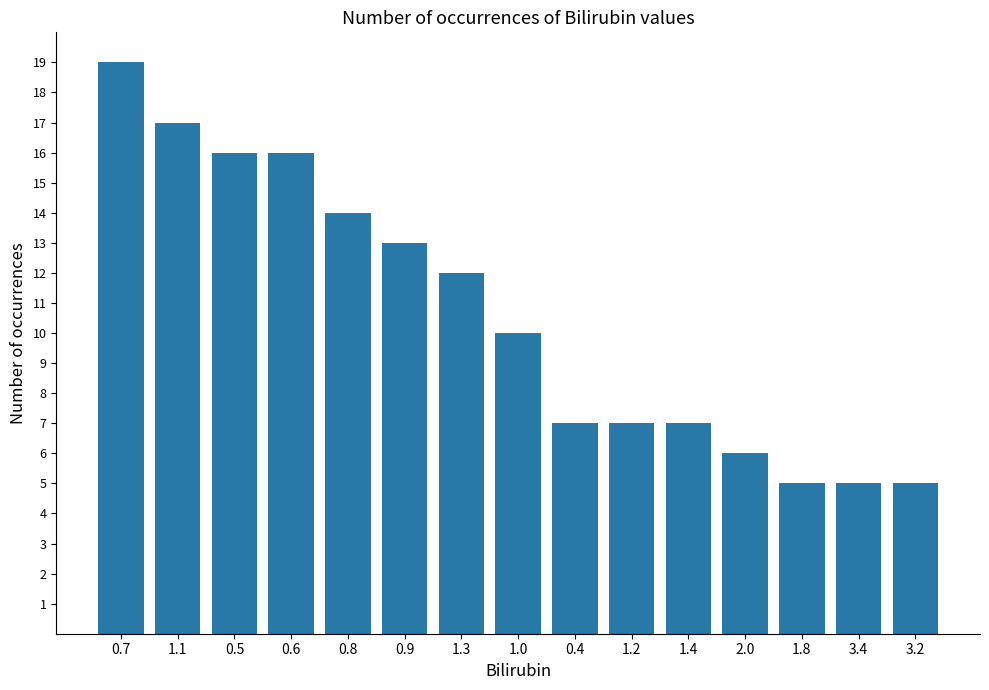

Where is the data nearest to the value 12?

1.3